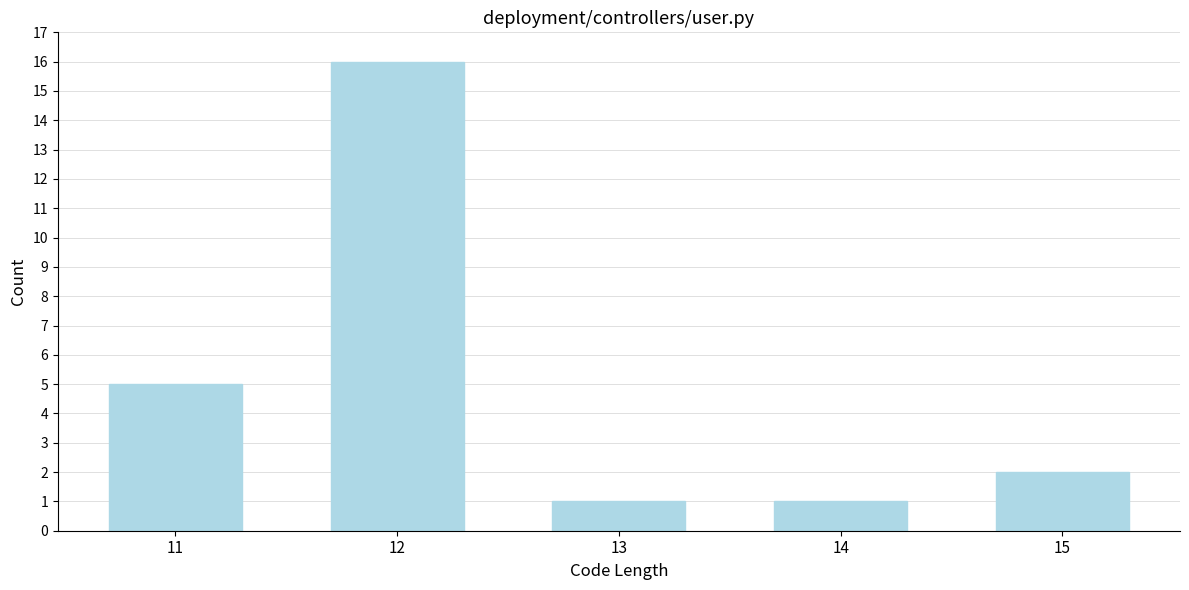

Reading right to left, transcribe all the data shown in this chart.

2	1	1	16	5